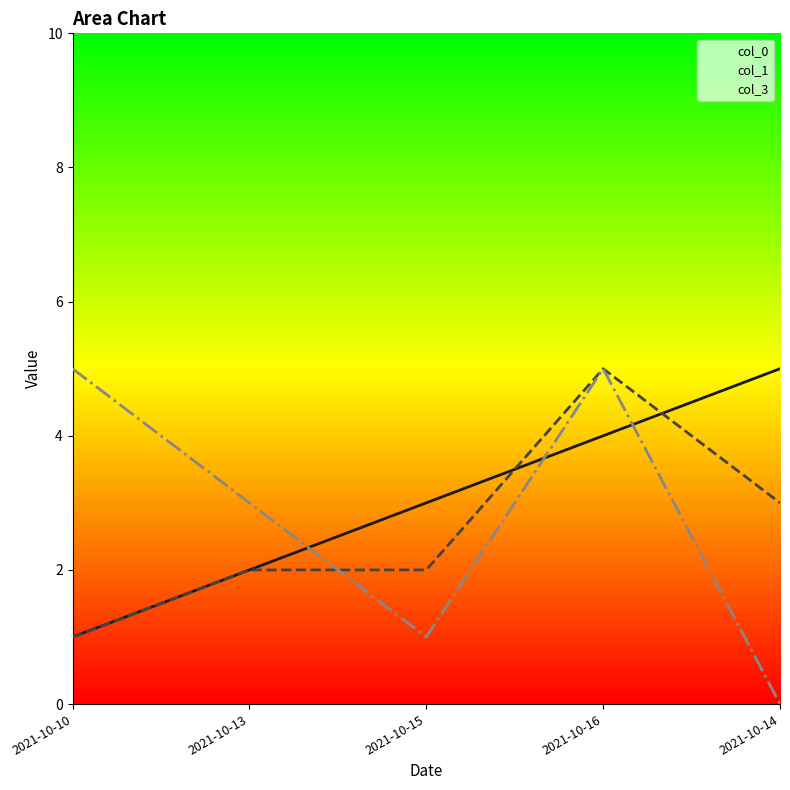

Reading left to right, what are all the values shown in this chart?

col_0: 1	2	3	4	5
col_1: 1	2	2	5	3
col_3: 5	3	1	5	0